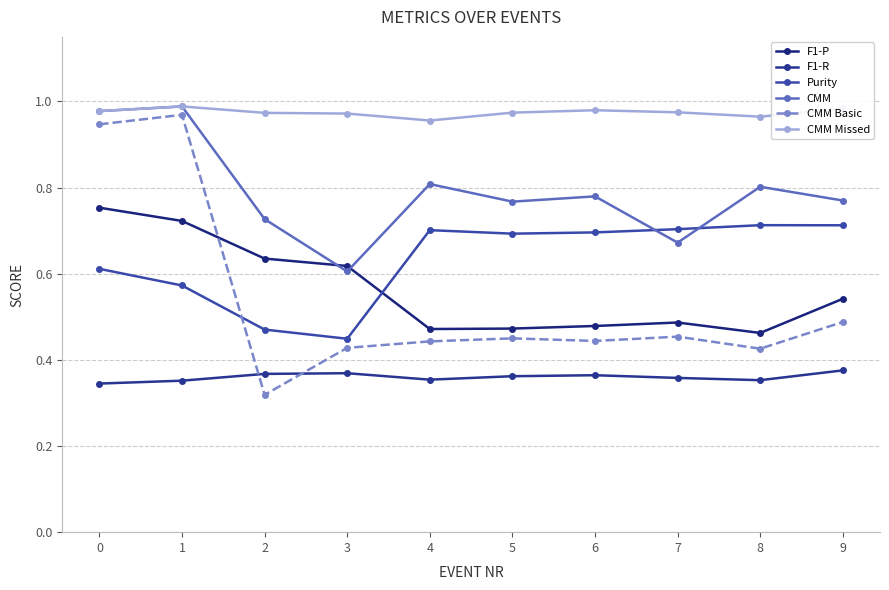

Rank the series by their maximum value, from lowest to highest.

F1-R, Purity, F1-P, CMM Basic, CMM, CMM Missed